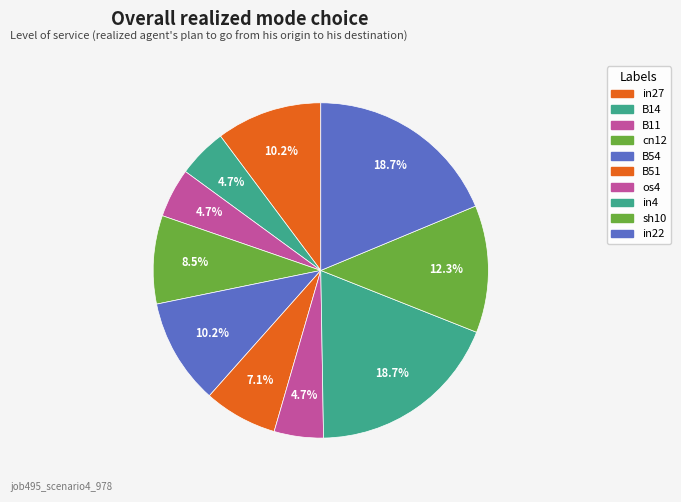

Do cn12 and in27 together represent more than half of the pie?

No